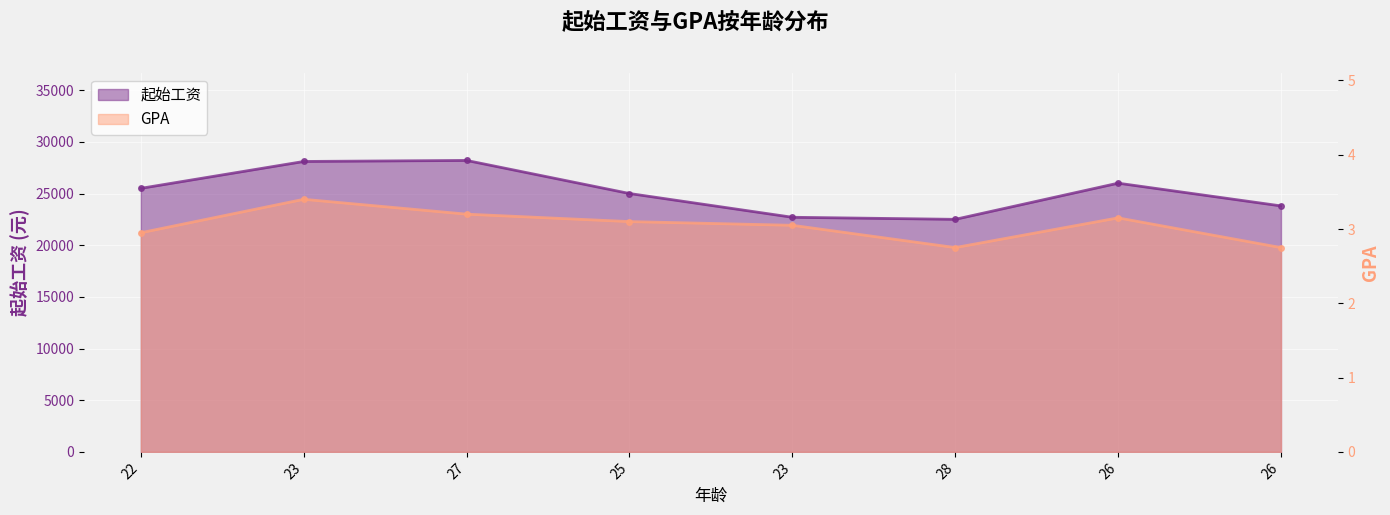

Rank the series by their maximum value, from highest to lowest.

起始工资, GPA